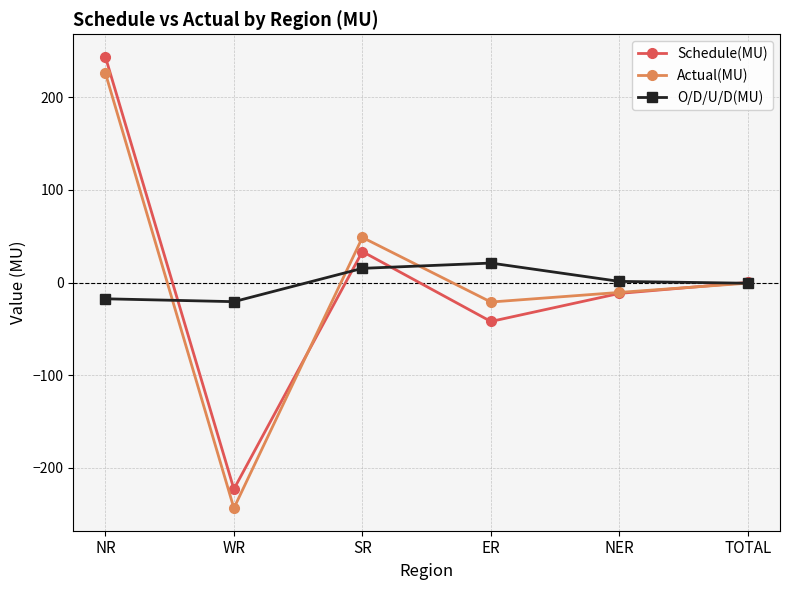

What is the label of the 1st point from the right?

TOTAL